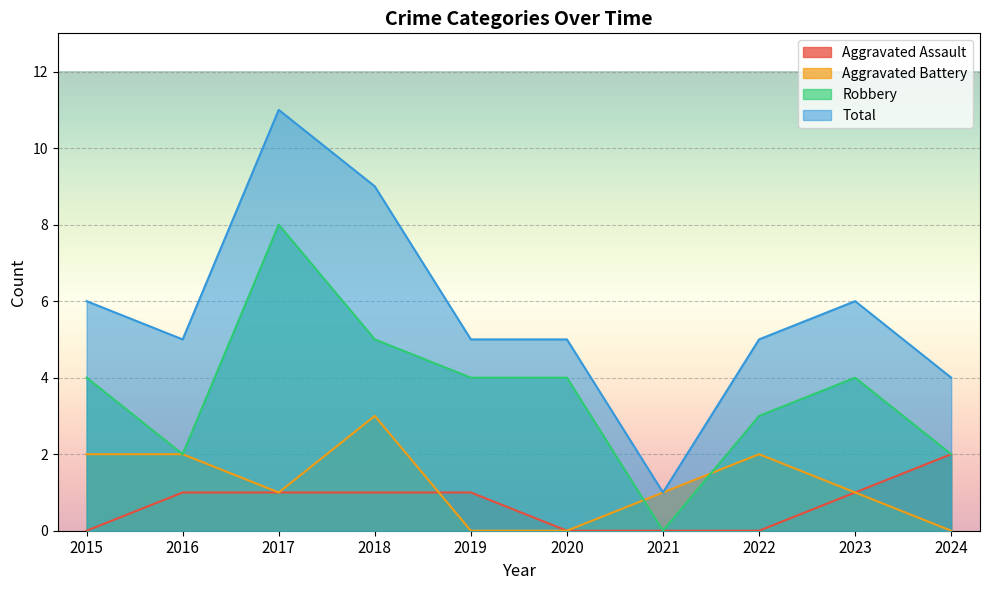

What are all the series names shown in the legend?

Aggravated Assault, Aggravated Battery, Robbery, Total